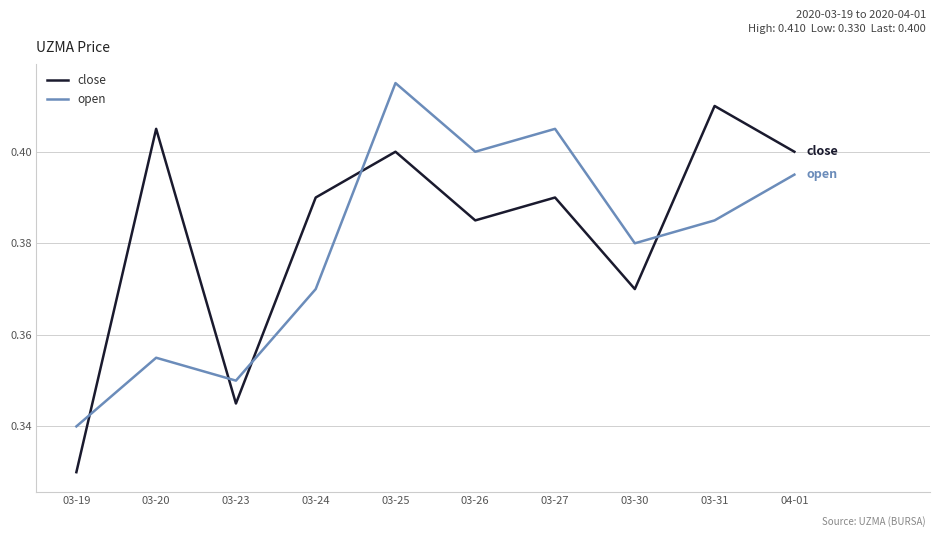

At which category is the sum across all series the highest?

03-25